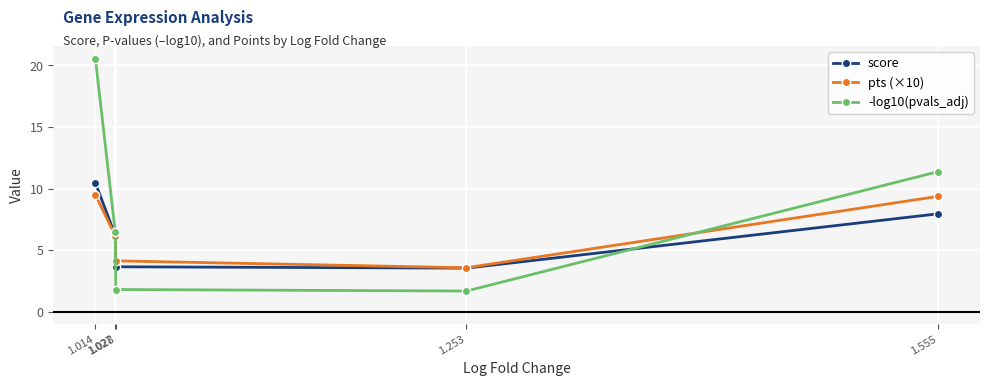

Which has a higher value, 1.555 or 1.253?

1.555